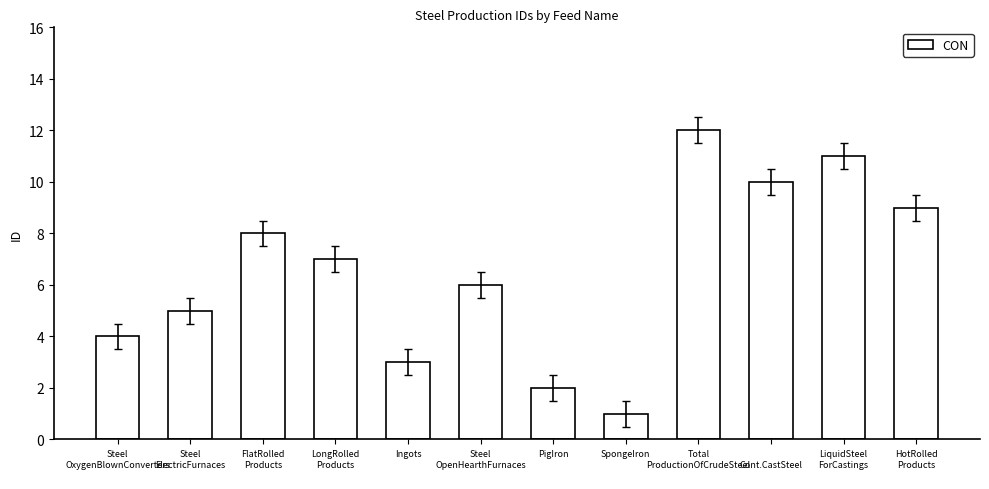

Rank the categories by value from lowest to highest.

SpongeIron, PigIron, Ingots, Steel
OxygenBlownConverters, Steel
ElectricFurnaces, Steel
OpenHearthFurnaces, LongRolled
Products, FlatRolled
Products, HotRolled
Products, 
Cont.CastSteel
, LiquidSteel
ForCastings, Total
ProductionOfCrudeSteel
